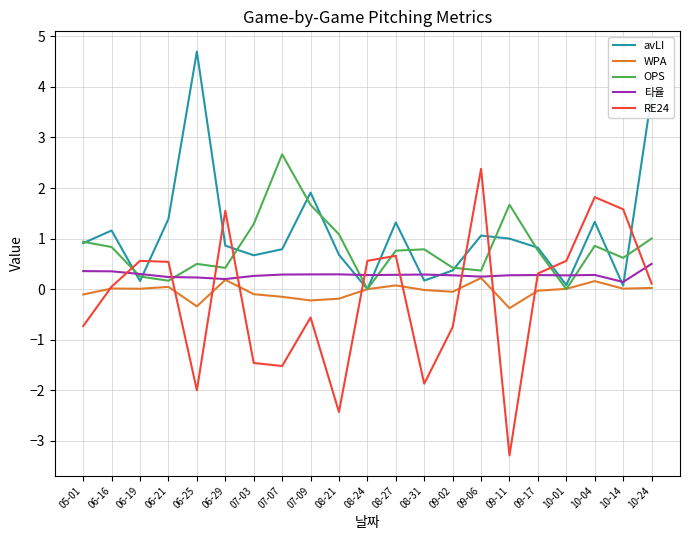

What position from the left is 07-09?

9